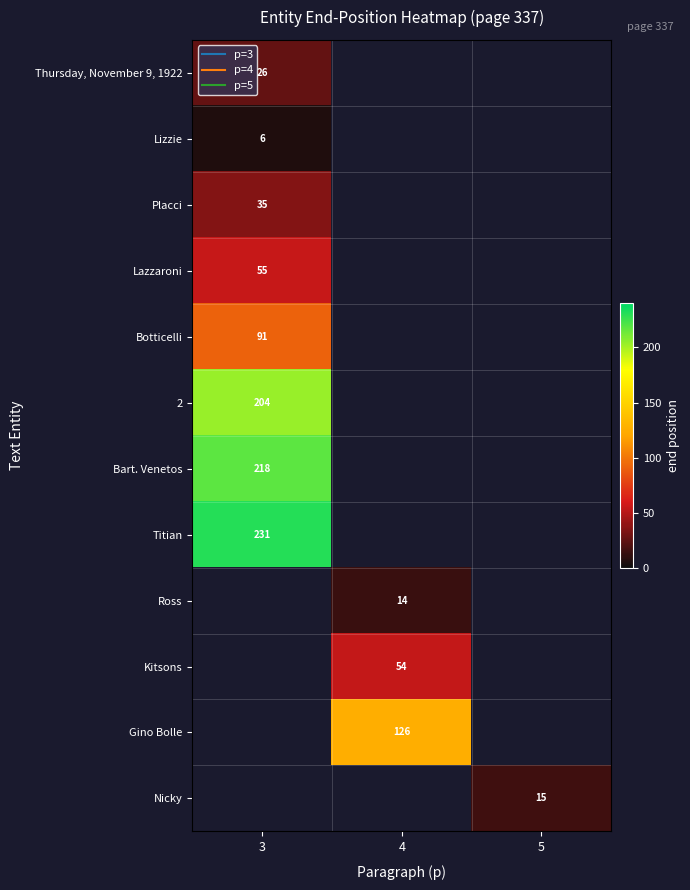

How many values in Gino Bolle are above zero?

1